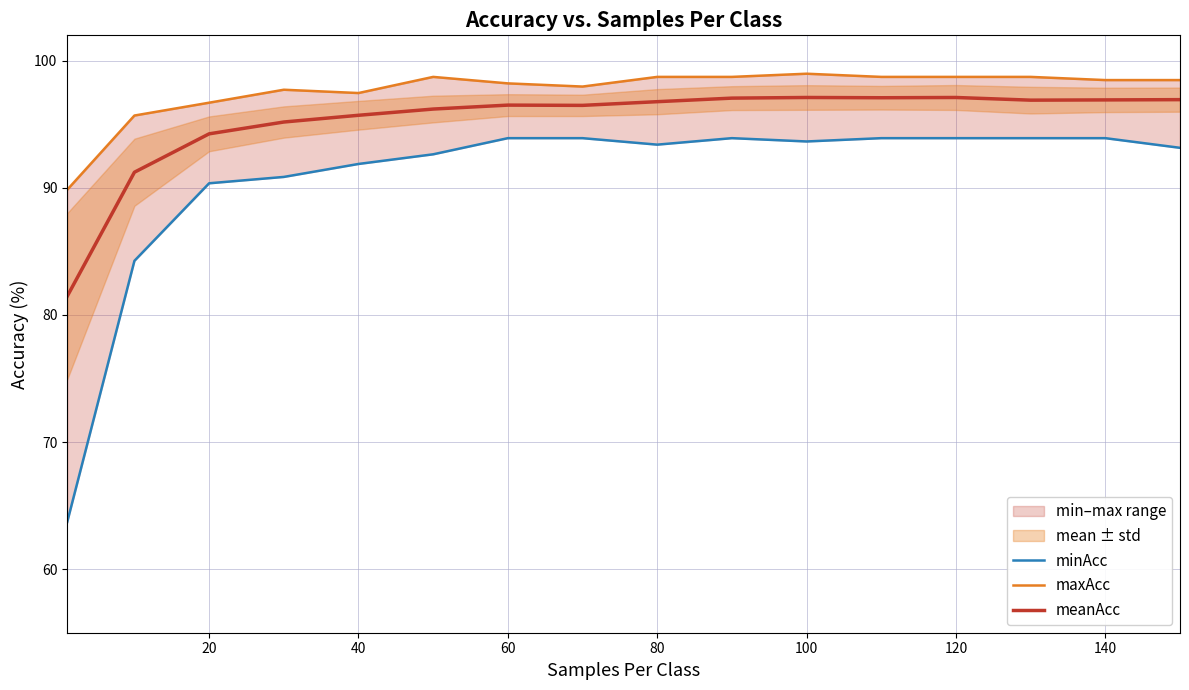

The meanAcc series shows 95.7 at 40. True or false?

True